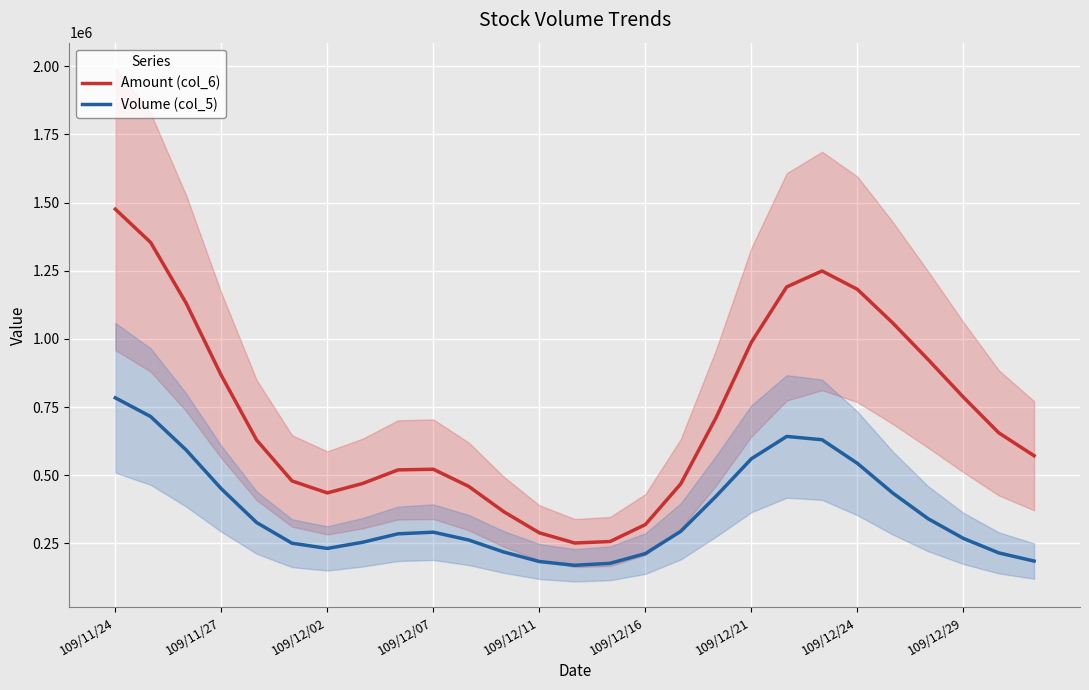

True or false: Volume (col_5) and Amount (col_6) intersect in this chart.

False